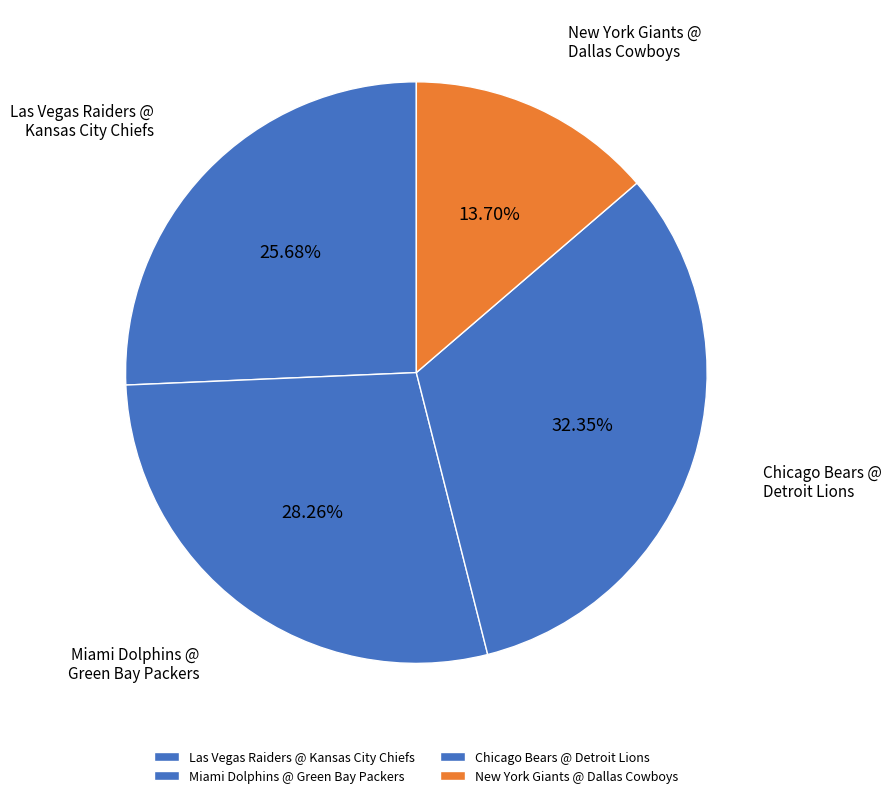

How many segments does this pie chart have?

4